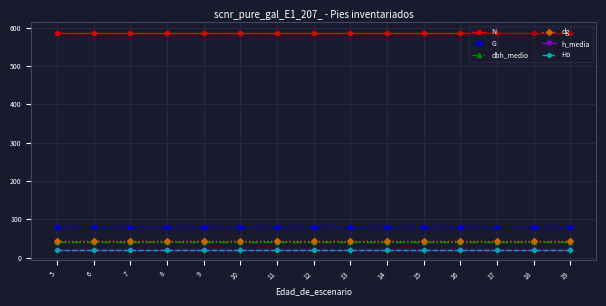

Is the value of Ho at 9 greater than the value of G at 7?

No